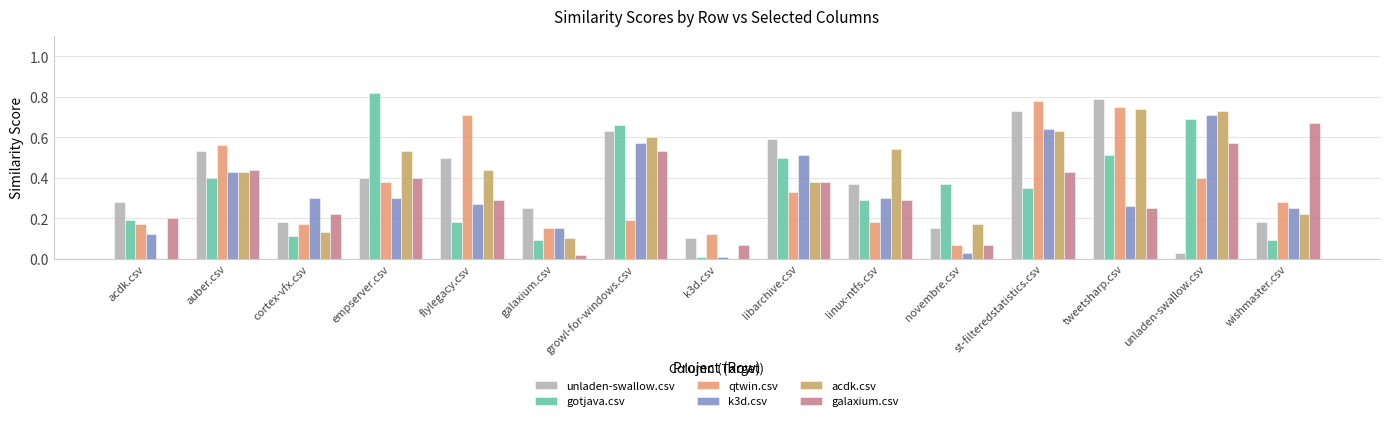

The value of acdk.csv at empserver.csv is 0.1. True or false?

False